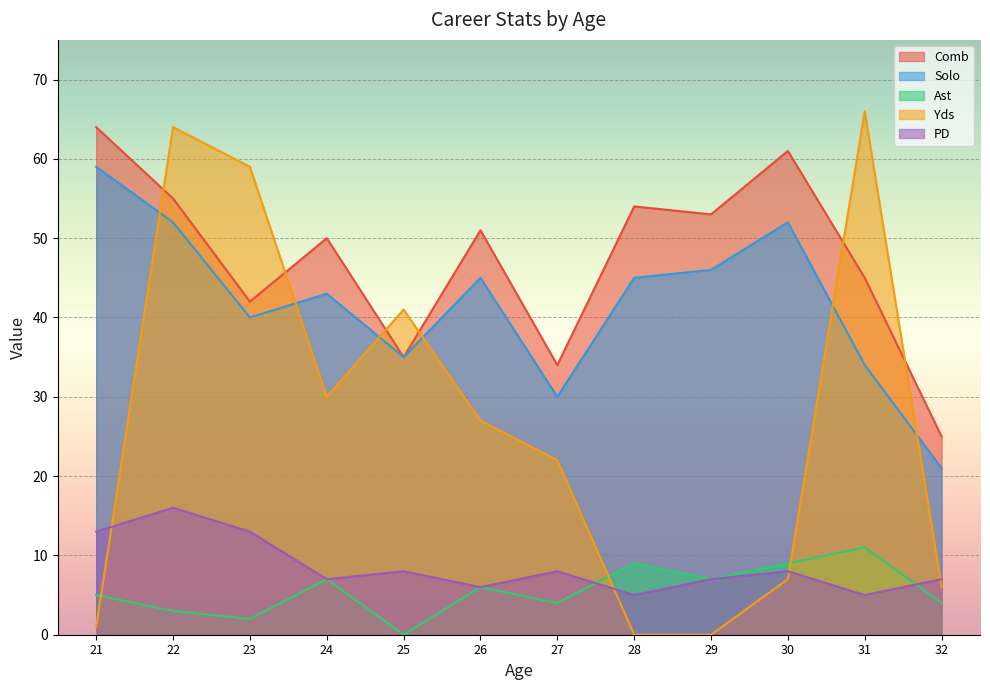

True or false: Ast has a value of 11 at 31.

True